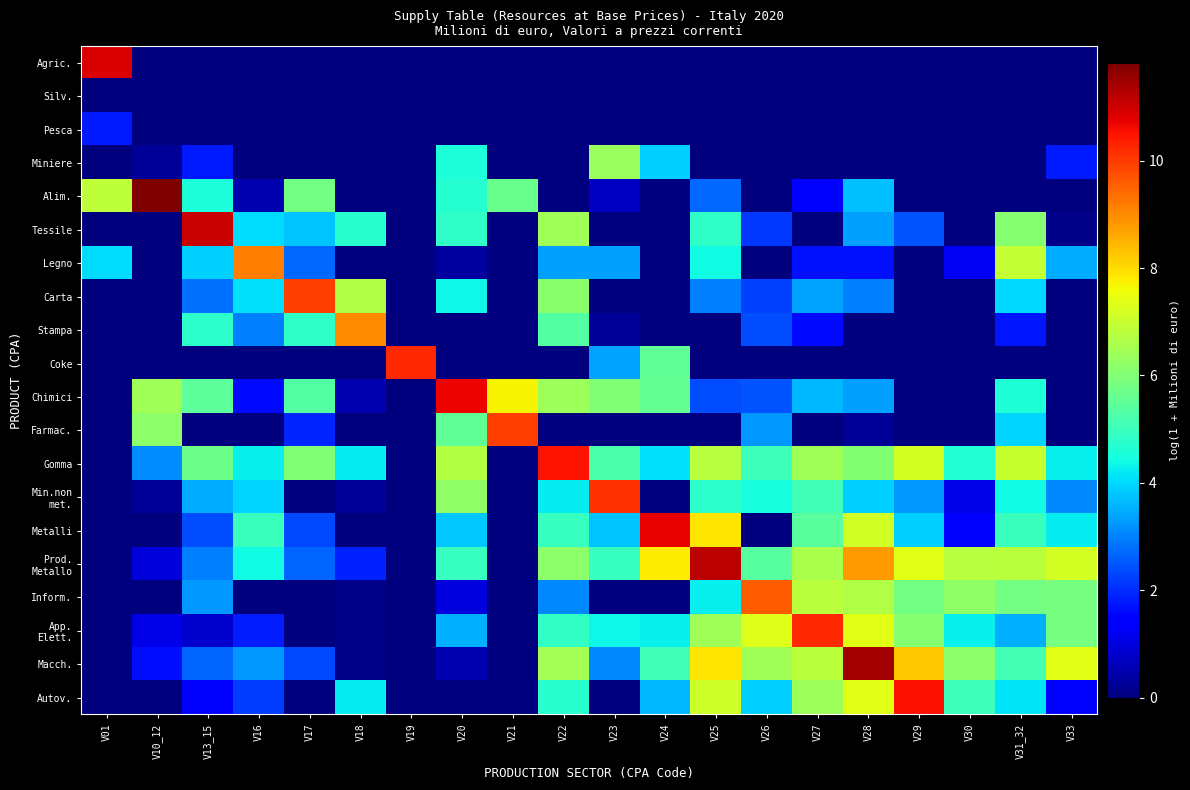

Between V27 and V22, which is larger?

V27